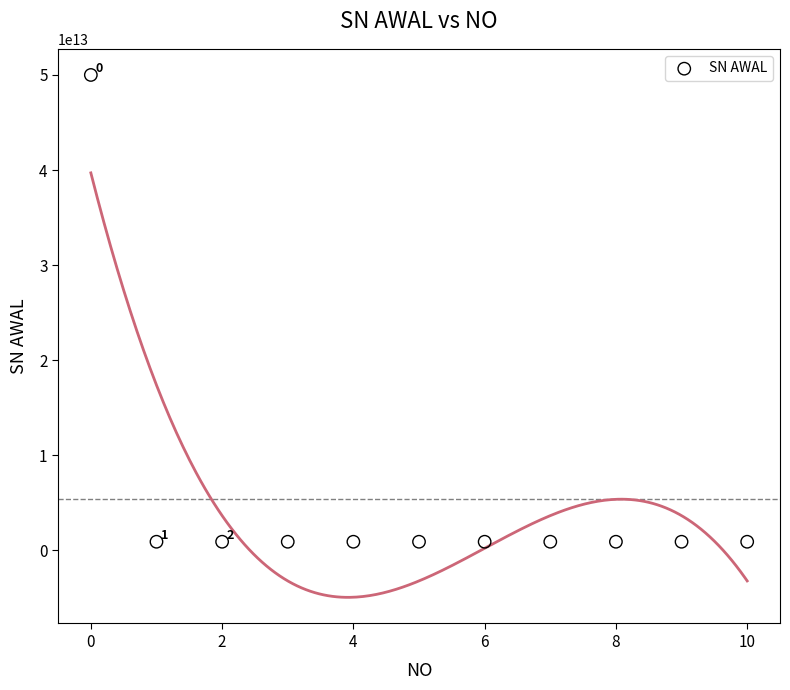

What is the range of Y values (max minus min)?

49099719968539